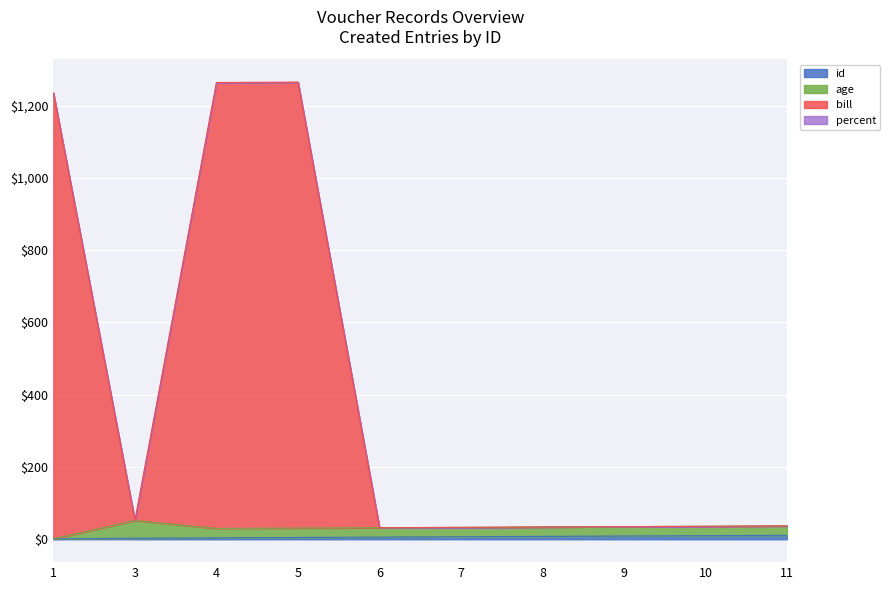

How many interior local valleys does the bill series have?

2